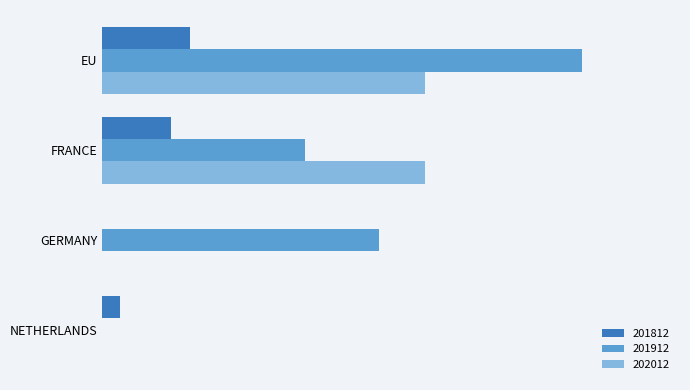

List the series in order of their peak value, lowest first.

201812, 202012, 201912